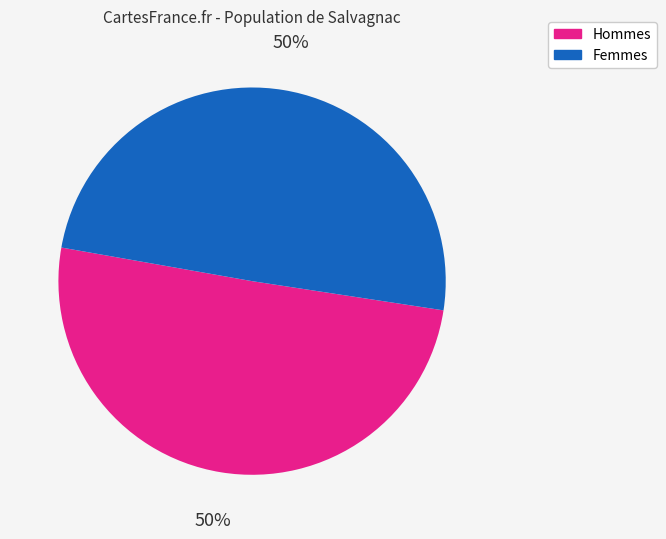

To the nearest percent, what is the average slice percentage?

50%